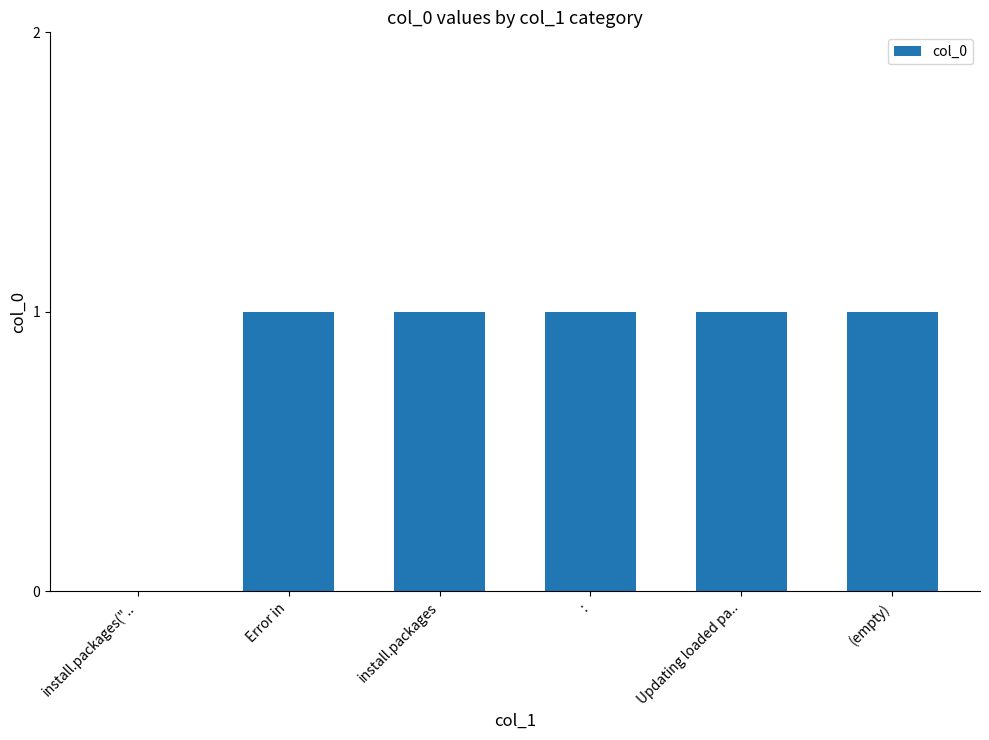

The value at Updating loaded pa.. is 1. True or false?

True